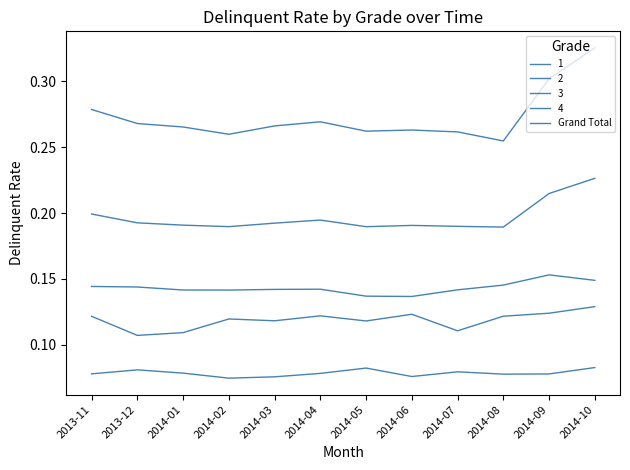

Does the chart have visible grid lines?

No